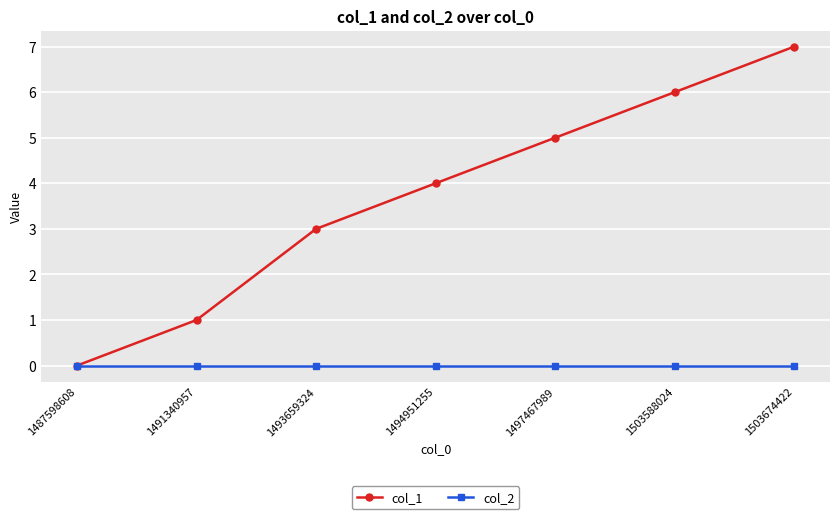

Count the number of data series in this chart.

2